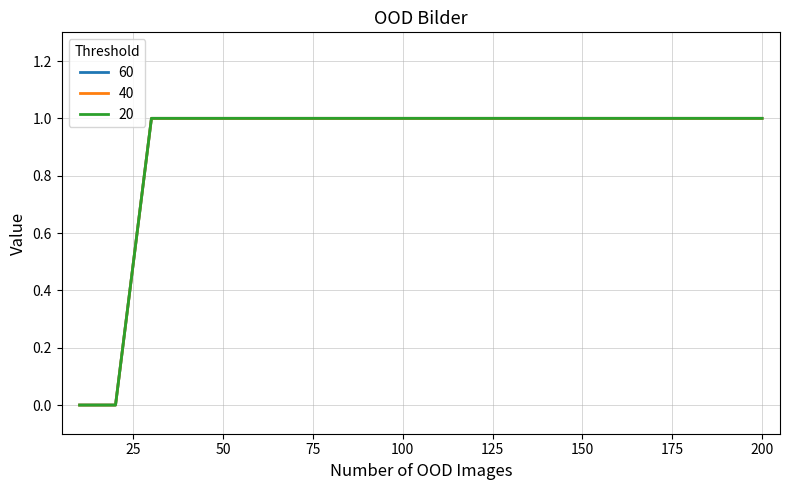

At which category is the sum across all series the highest?

30 OOD Bilder